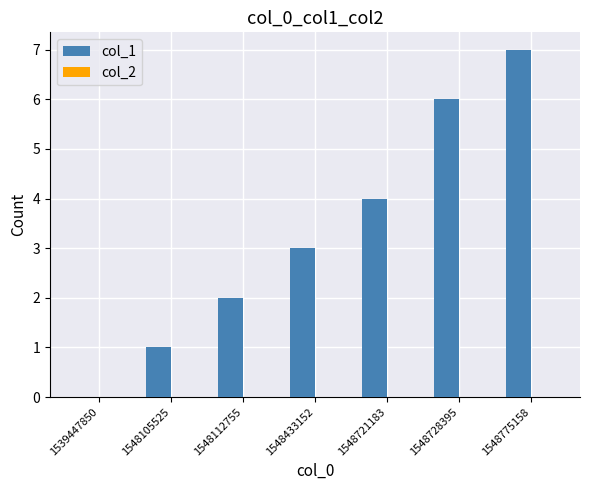

Which label corresponds to the largest value in the chart?

1548775158